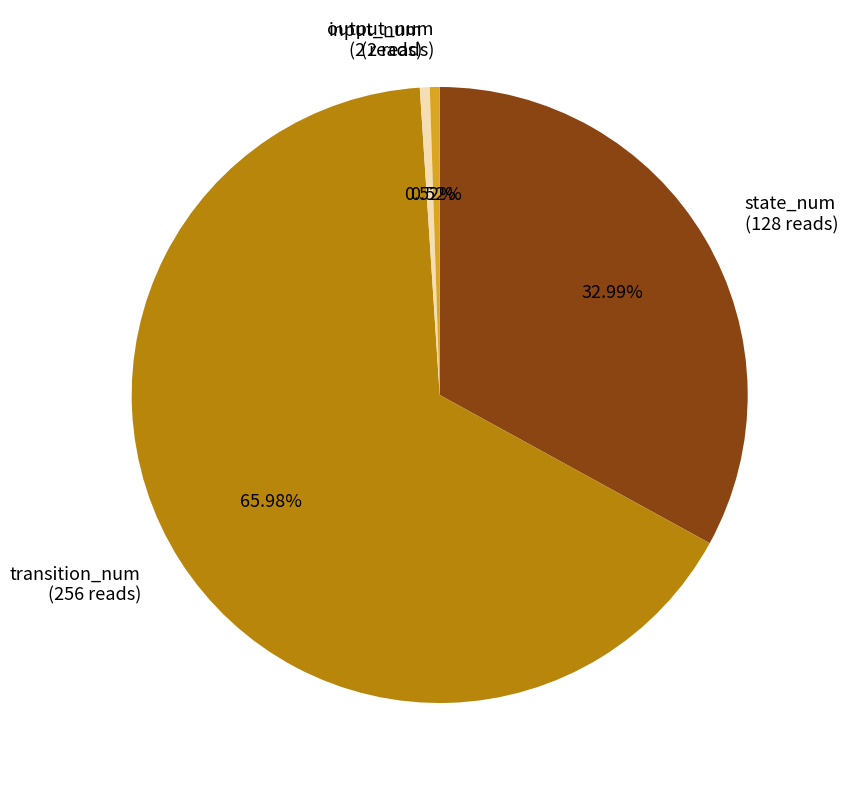

Which category has the biggest portion of the pie?

transition_num